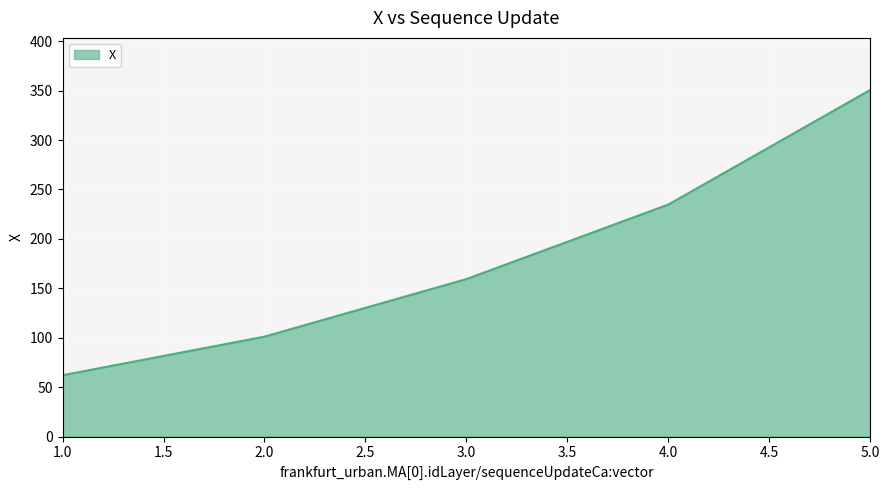

Rank the categories by value from lowest to highest.

1.0, 2.0, 3.0, 4.0, 5.0